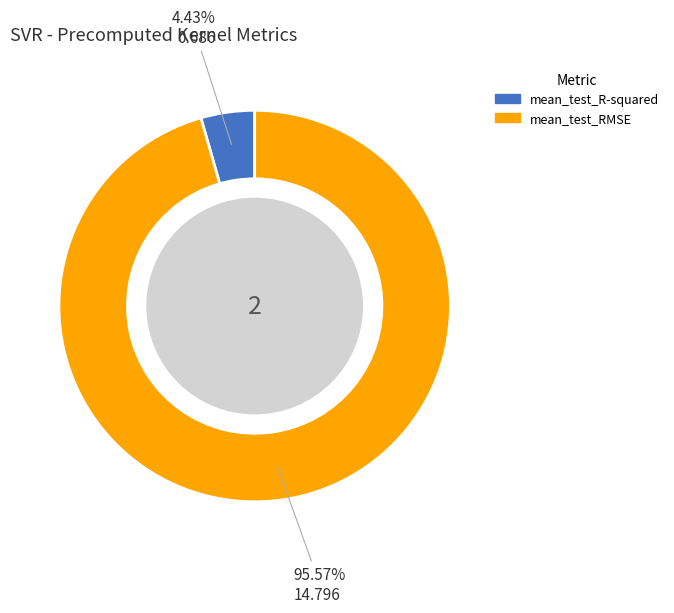

How much of the chart is everything except mean_test_R-squared?

95.6%